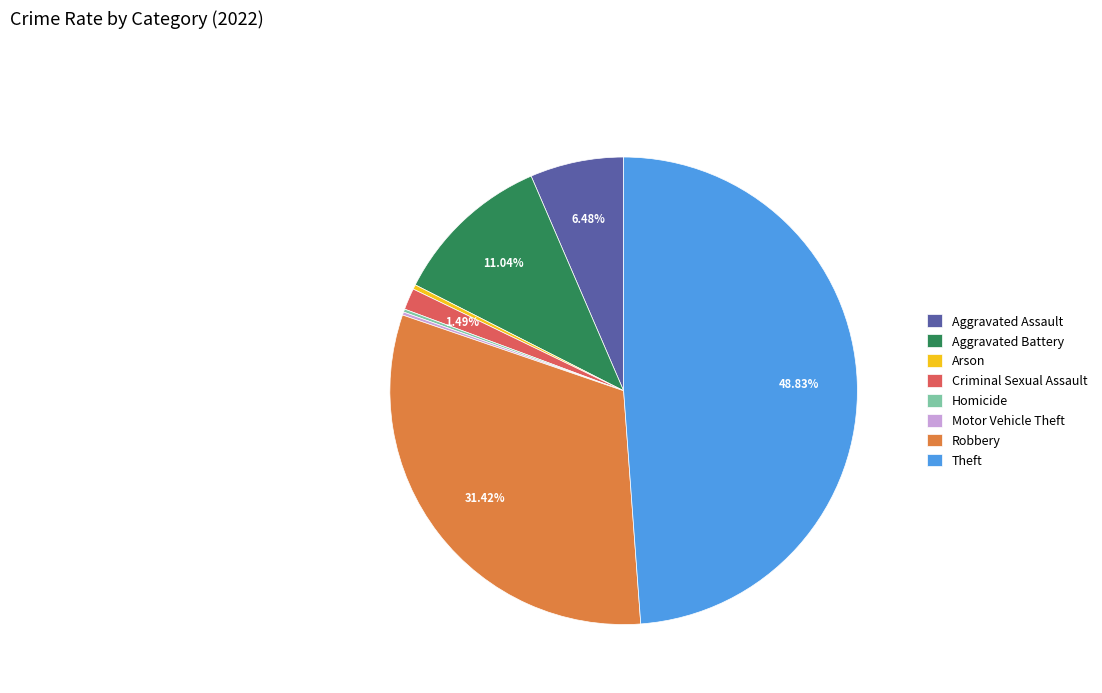

Does any single category account for the majority?

No